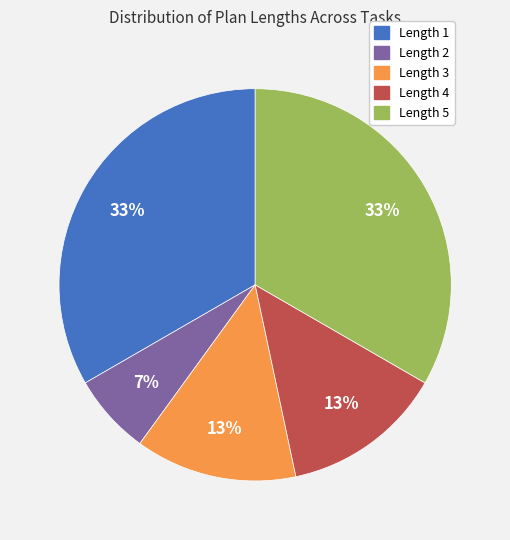

Is there any slice that represents more than half of the pie?

No